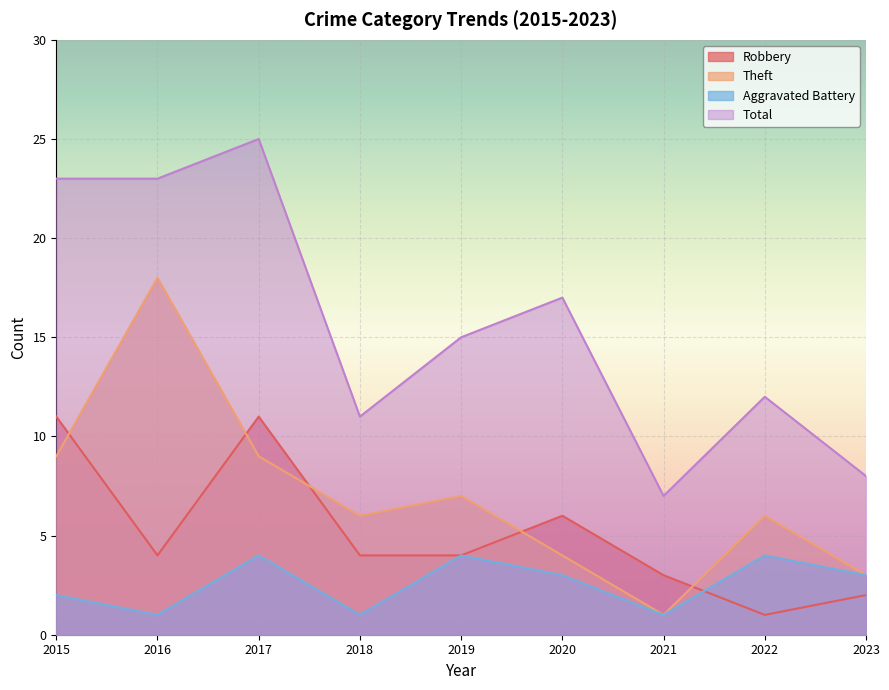

Which series has the largest range (max minus min)?

Total